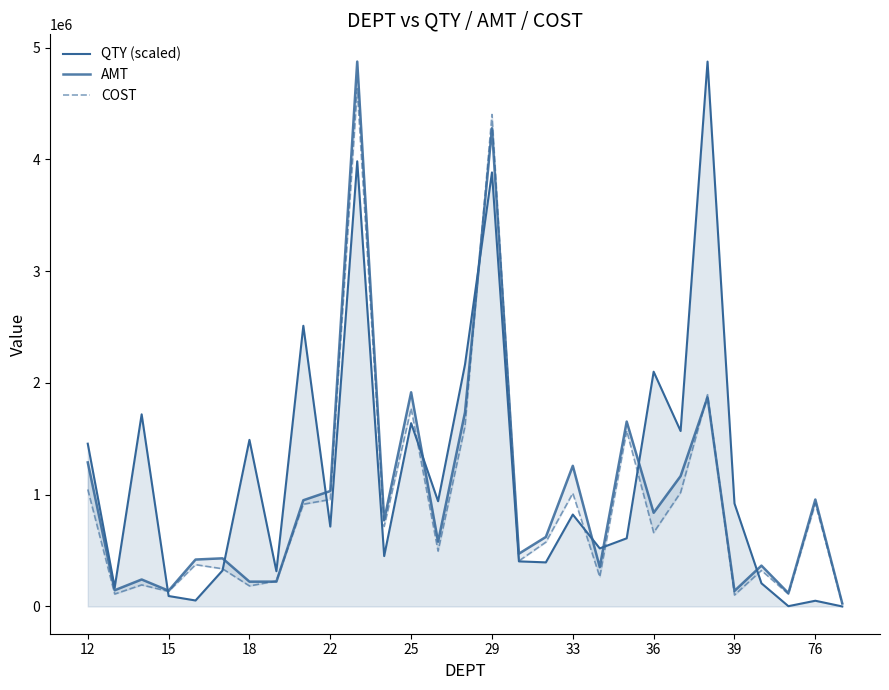

At 23, list the series in order from largest to smallest.

QTY (scaled), COST, AMT